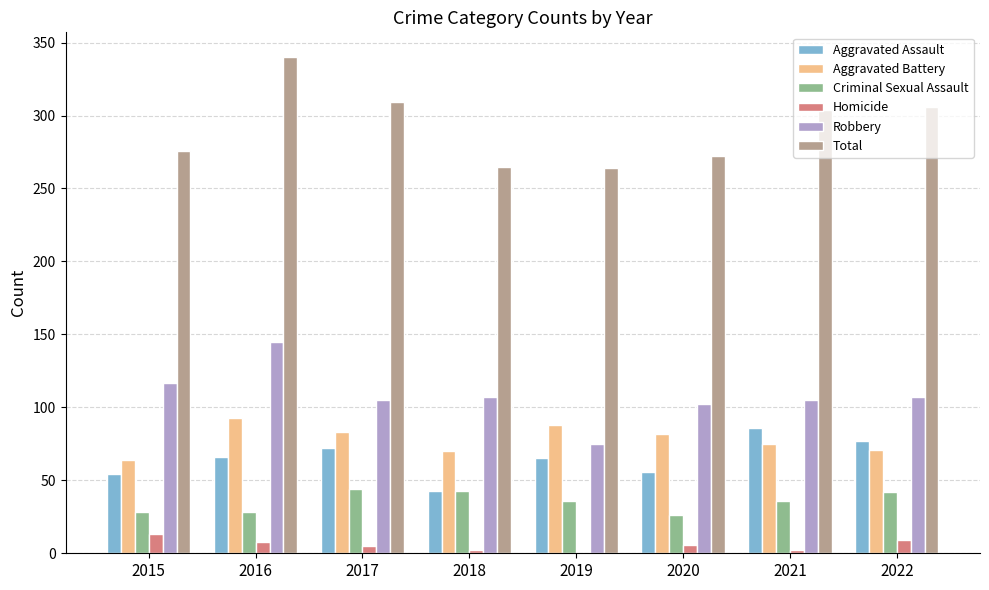

Which category has the highest value across all series?

2016